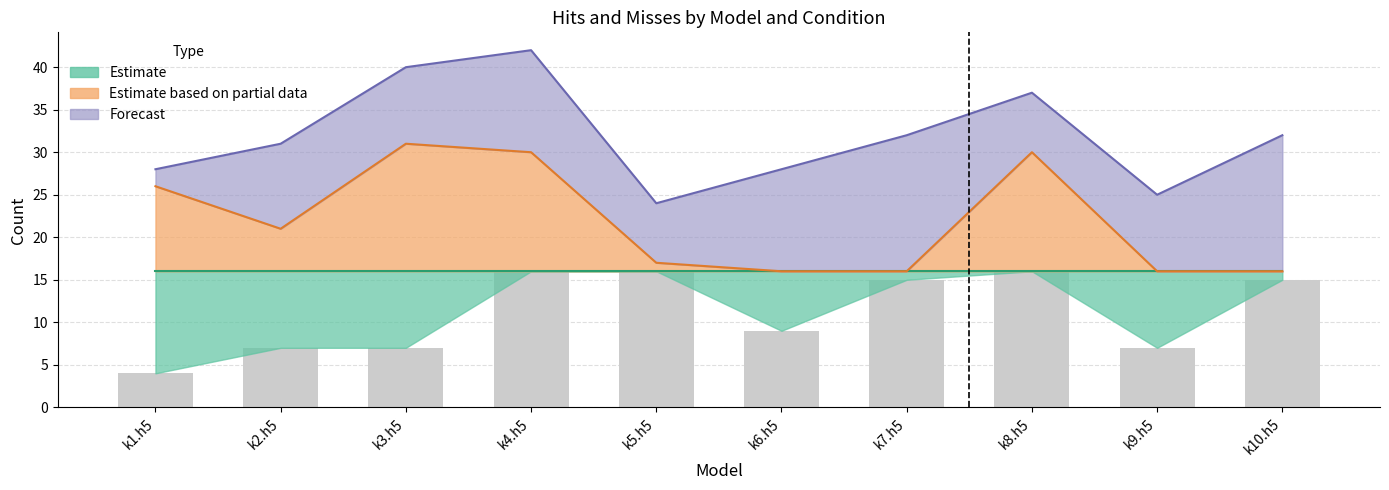

What is the change in value from k1.h5 to k7.h5?

+11